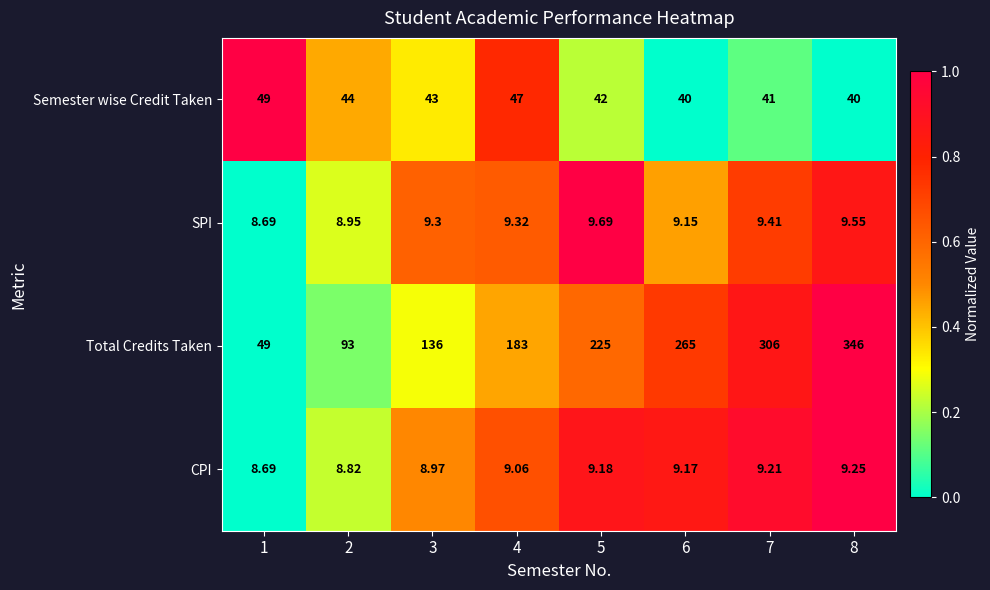

Which series has the largest range (max minus min)?

Total Credits Taken